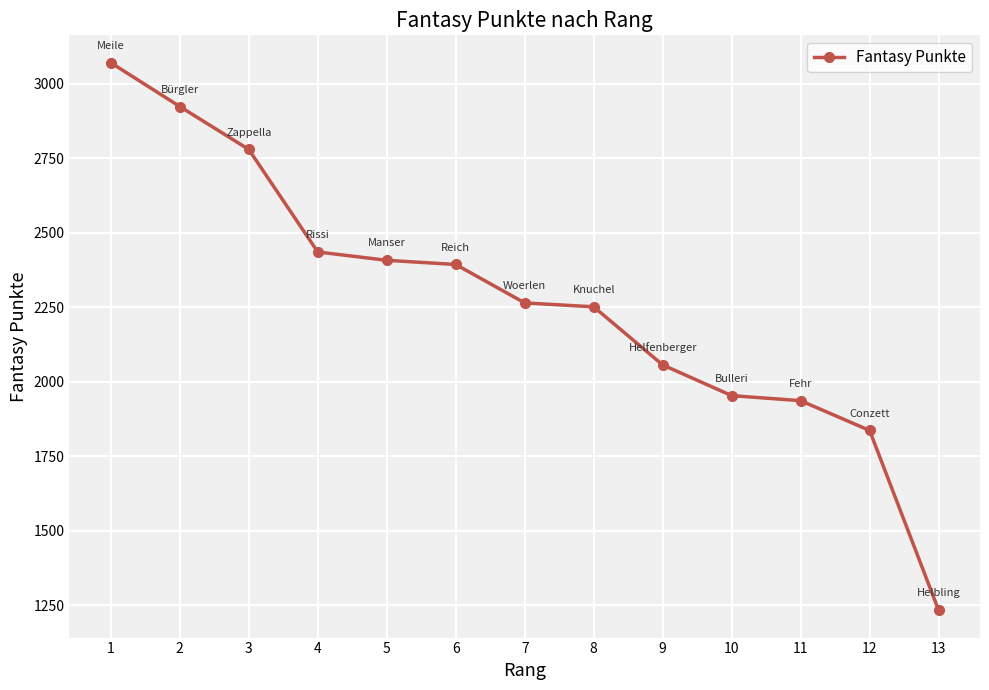

Reading right to left, list all the values displayed in this chart.

1234	1837	1937	1954	2057	2252	2265	2394	2408	2436	2780	2924	3071